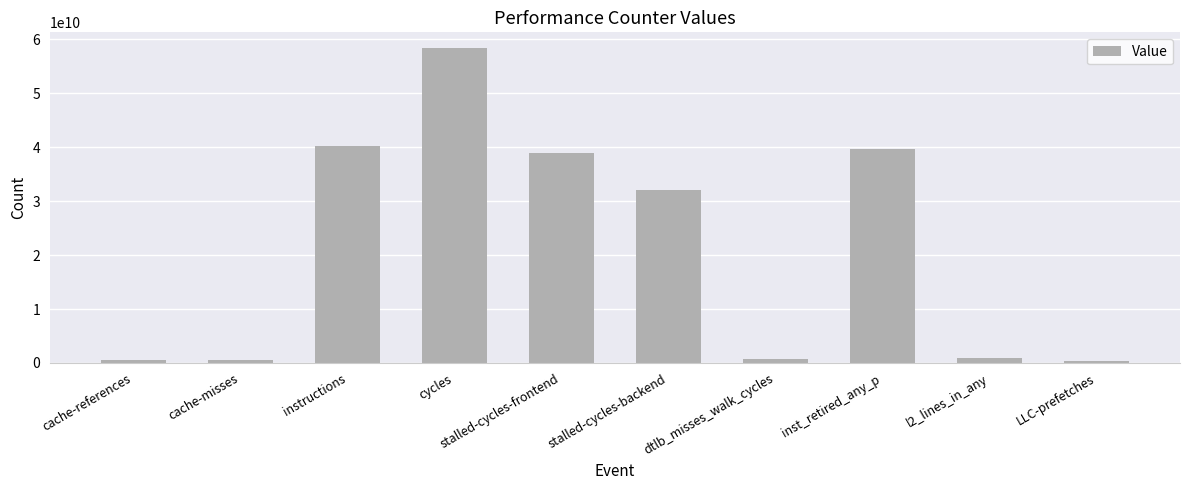

What is the approximate value at LLC-prefetches?

370456940